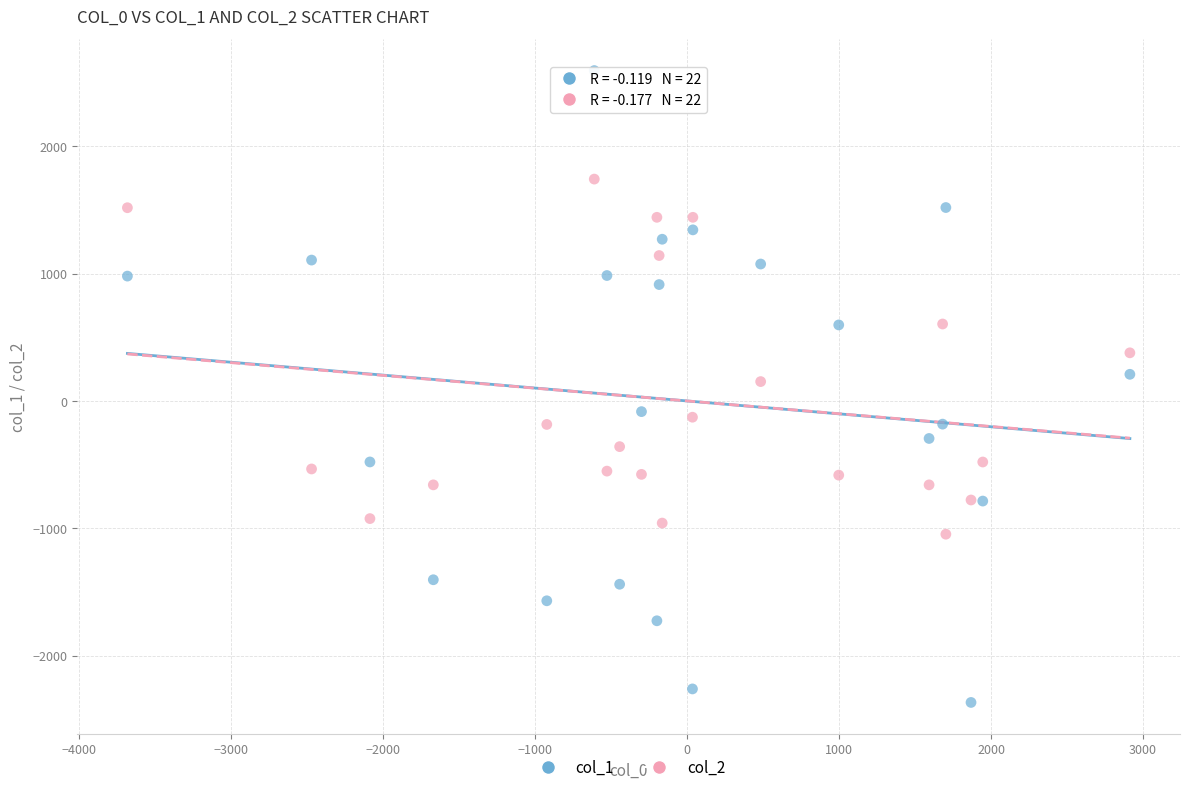

Across all data points, what is the range of X values (max minus min)?

6596.1